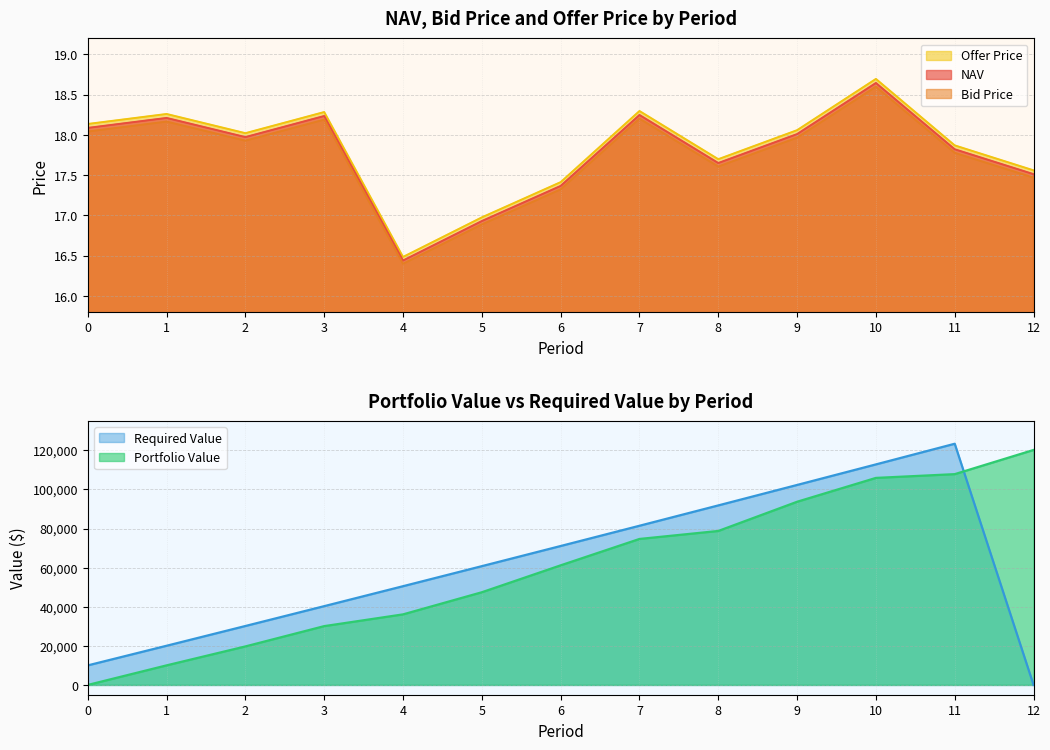

True or false: Bid Price and Offer Price intersect in this chart.

False